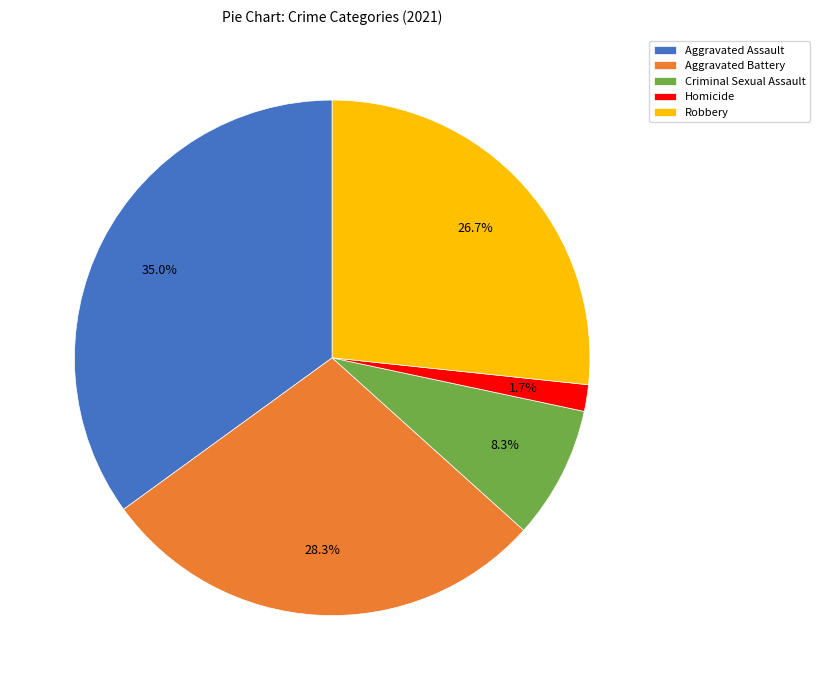

What is the total percentage of Homicide and Aggravated Assault?

36.7%